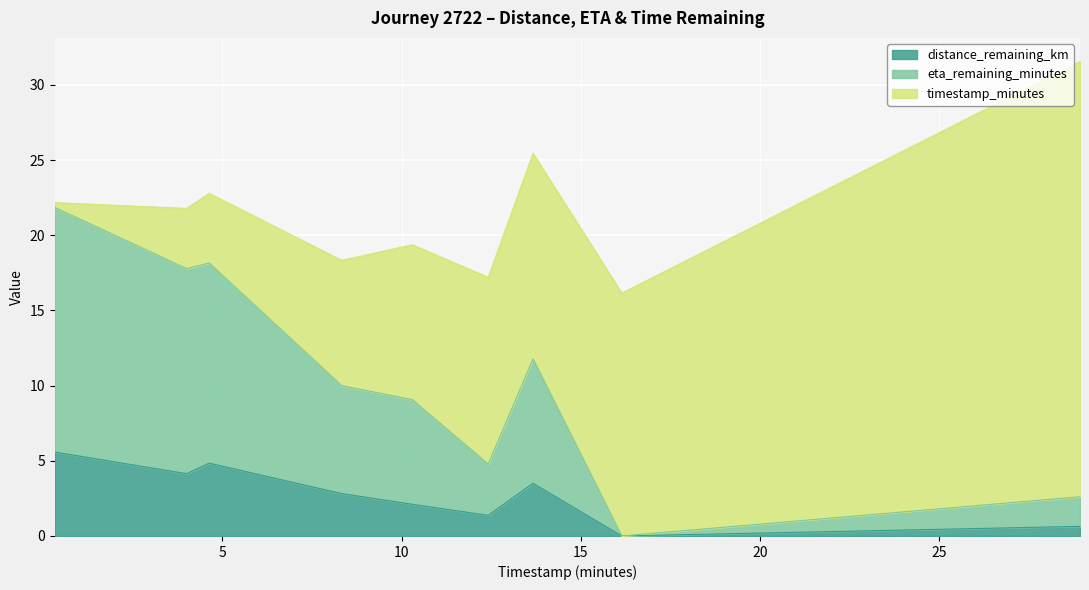

What is the difference between the highest and lowest values at 13.67?

10.2